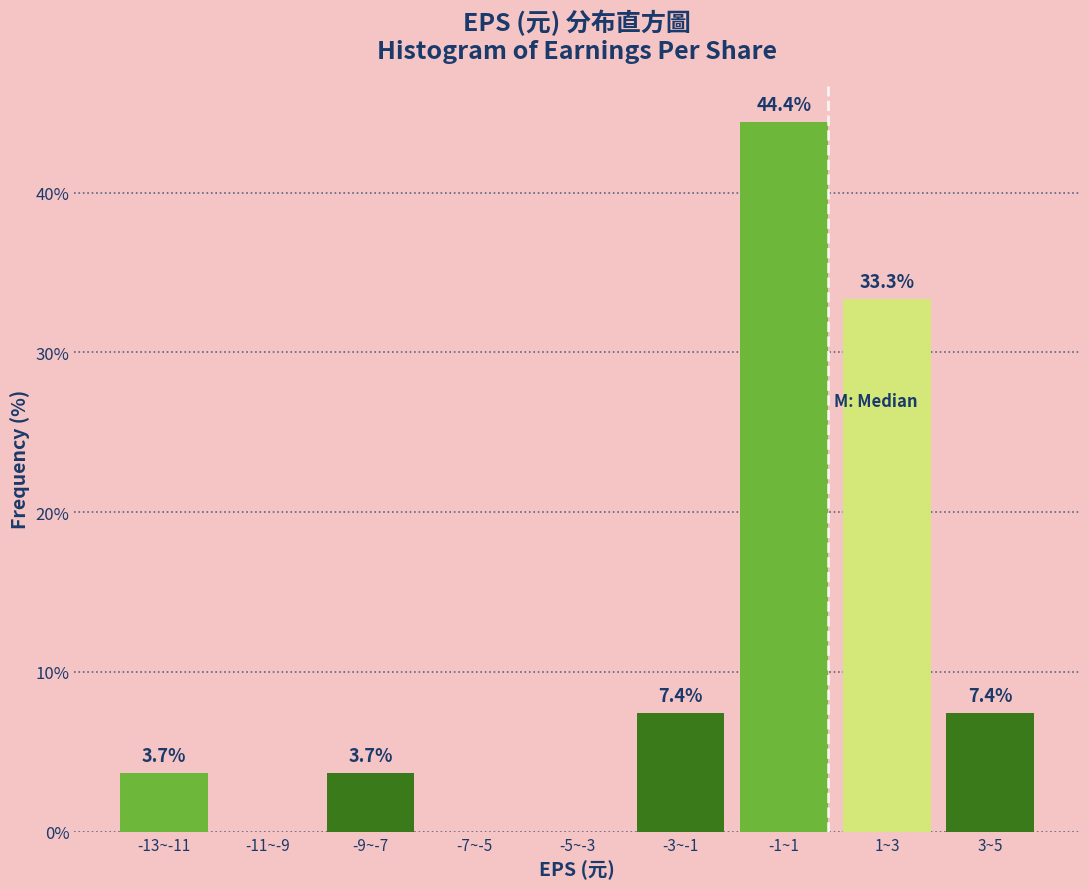

Reading left to right, extract all data points from this chart.

-13~-11=3.7	-11~-9=0.0	-9~-7=3.7	-7~-5=0.0	-5~-3=0.0	-3~-1=7.4	-1~1=44.4	1~3=33.3	3~5=7.4